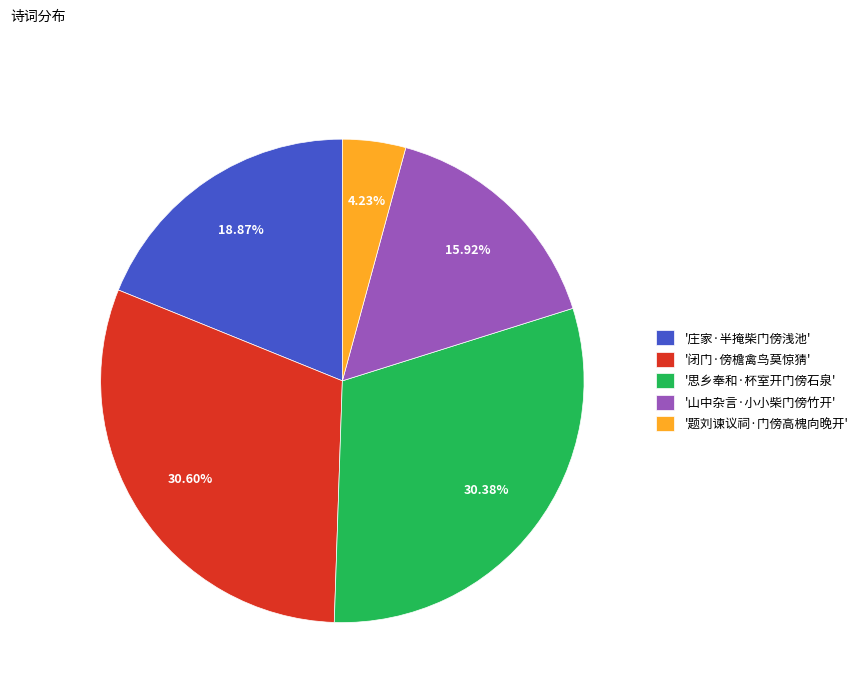

Do '闭门·傍檐禽鸟莫惊猜' and '思乡奉和·杯室开门傍石泉' together represent more than half of the pie?

Yes